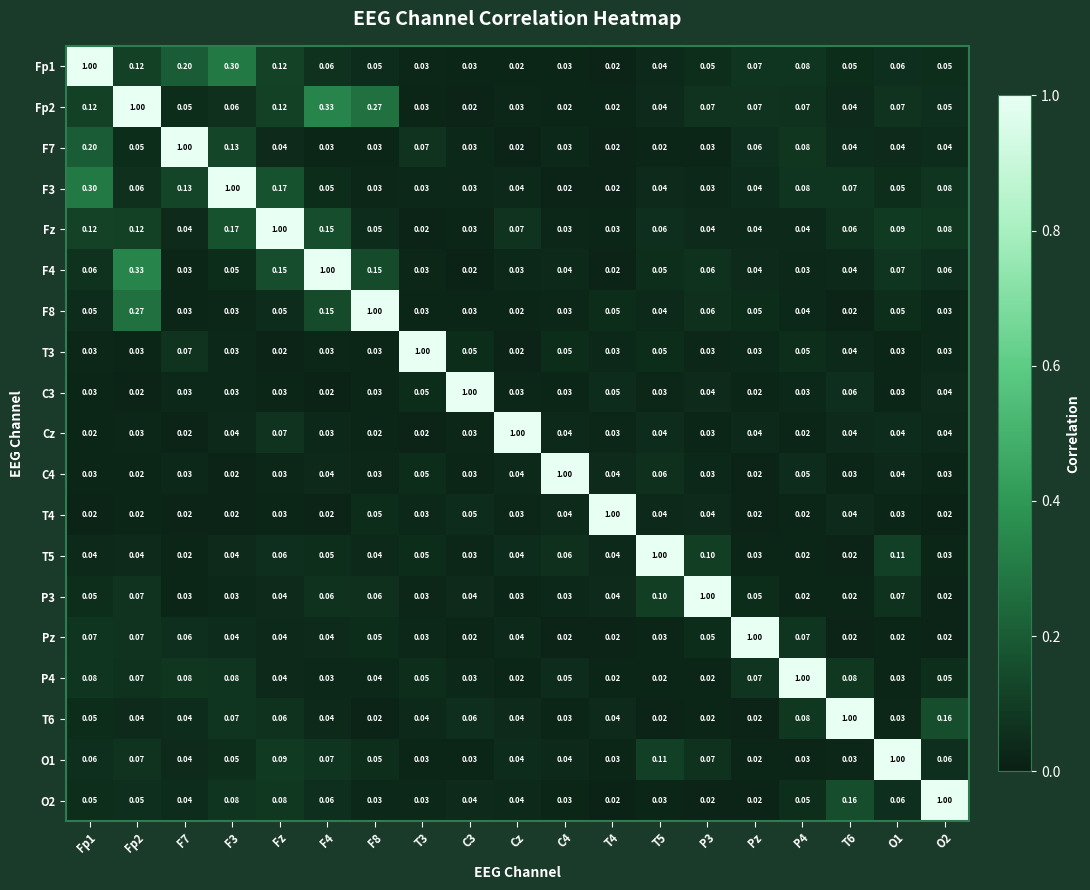

How many categories are shown in the chart?

19